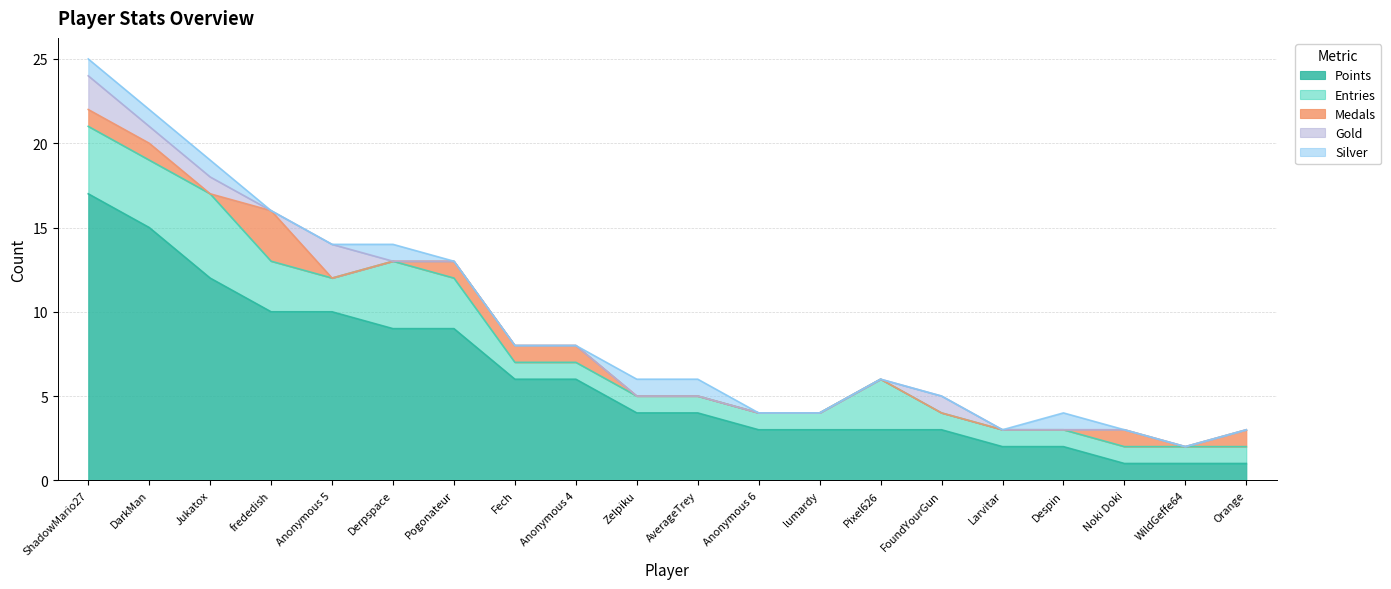

Is the value of Gold at Anonymous 4 greater than the value of Points at Jukatox?

No